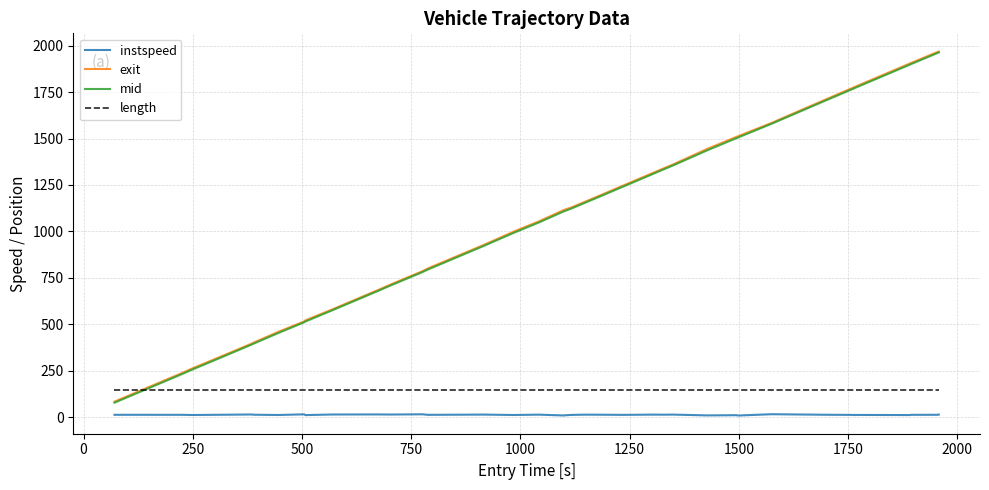

What is the greatest value displayed?

1968.7